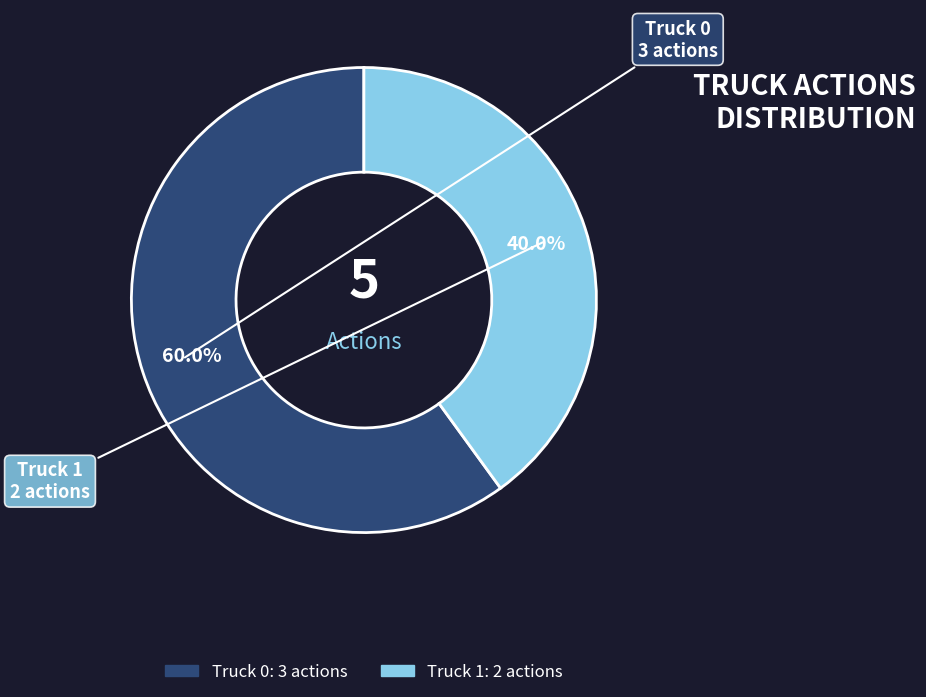

How many slices are in this pie chart?

2